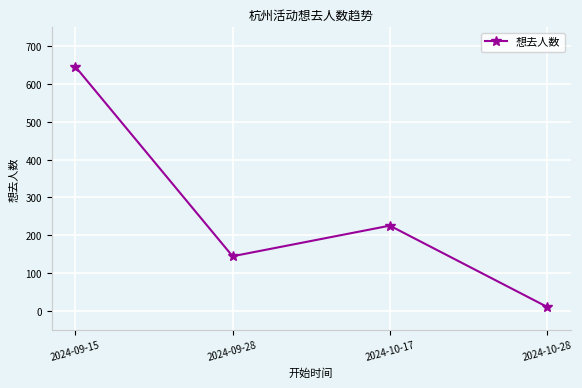

True or false: the data has more than 2 interior local peaks.

False